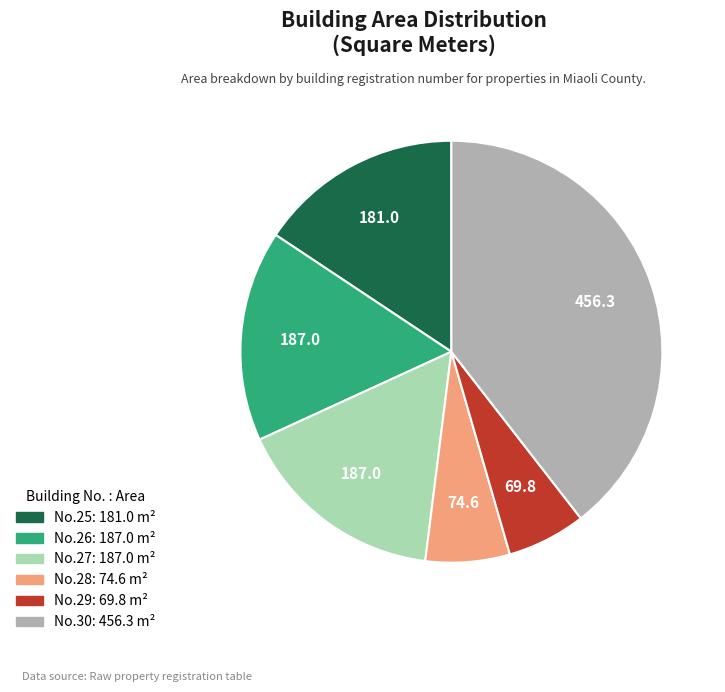

Does any single category account for the majority?

No